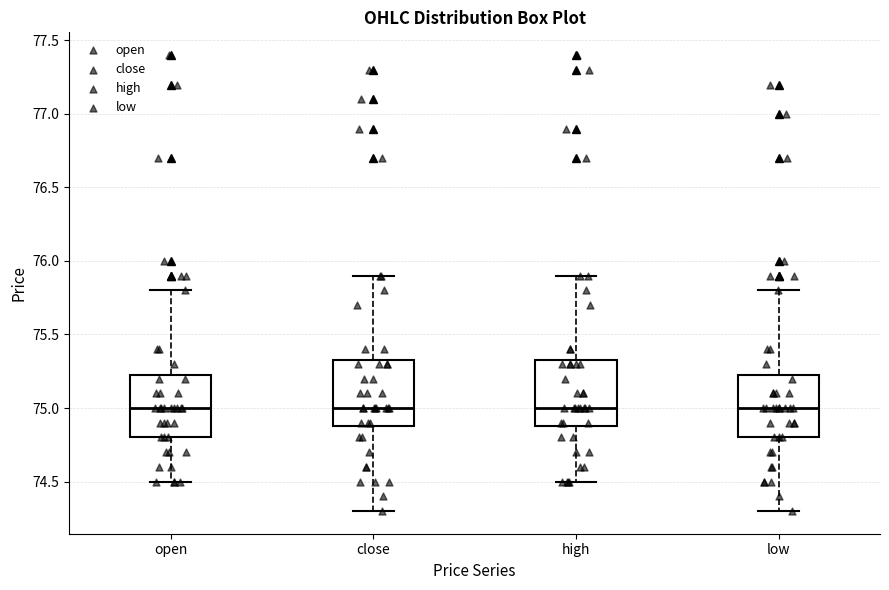

Reading left to right, transcribe this box plot: for each box, give where its median line is, the range the box spans, and where its two whiskers end, as read against the y-axis. The values are not printed on the chart, so give them approximately, as read against the axis.

open: median 75.00, box 74.80 to 75.25, whiskers 74.50 to 75.80
close: median 75.00, box 74.90 to 75.35, whiskers 74.30 to 75.90
high: median 75.00, box 74.90 to 75.35, whiskers 74.50 to 75.90
low: median 75.00, box 74.80 to 75.25, whiskers 74.30 to 75.80